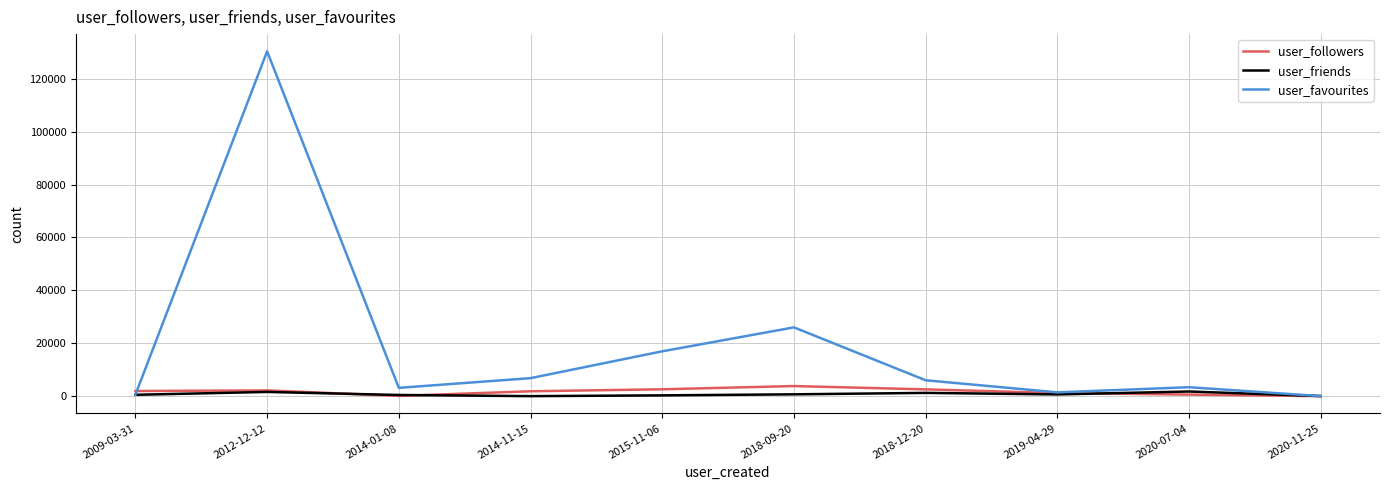

What is the difference between the highest and lowest values at 2009-03-31?

1428